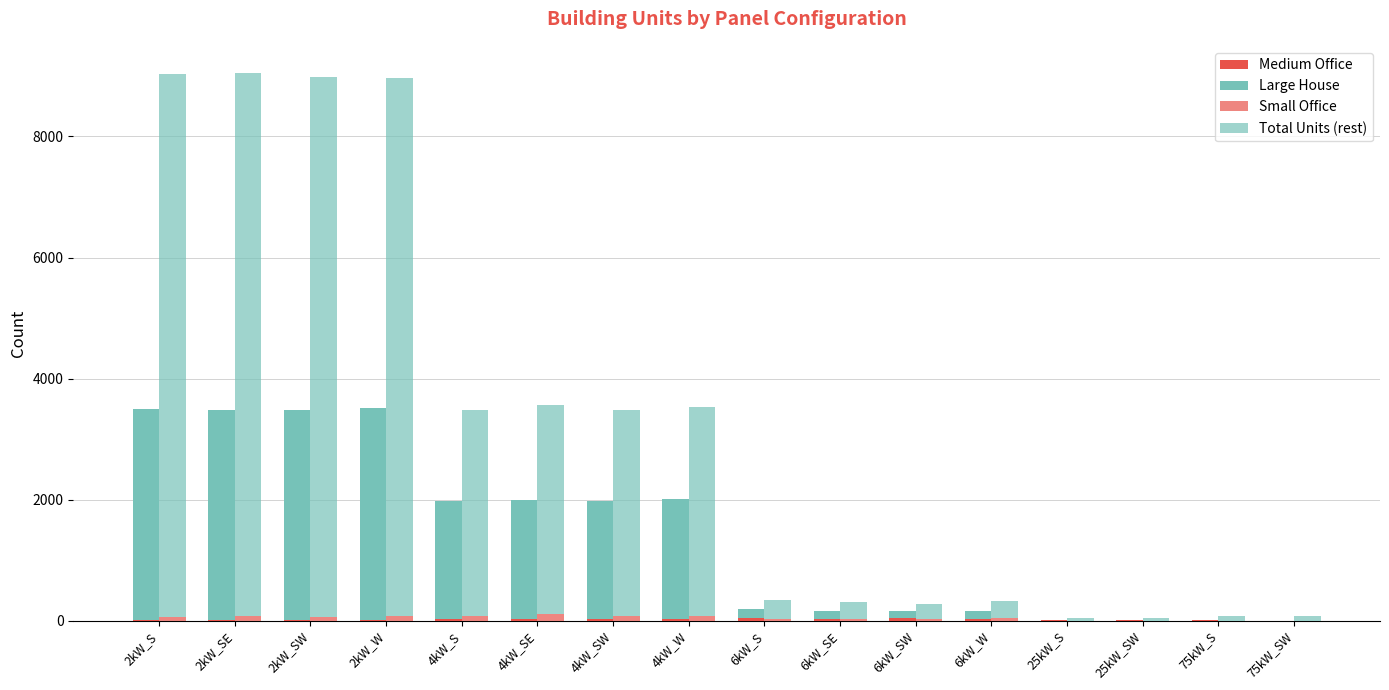

Which has a higher value, 2kW_S or 2kW_SW?

2kW_S